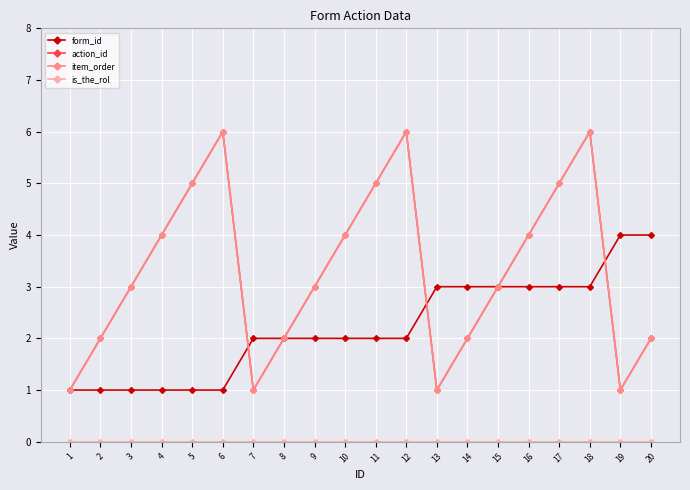

Reading left to right, transcribe all the data shown in this chart.

form_id: 1	1	1	1	1	1	2	2	2	2	2	2	3	3	3	3	3	3	4	4
action_id: 1	2	3	4	5	6	1	2	3	4	5	6	1	2	3	4	5	6	1	2
item_order: 1	2	3	4	5	6	1	2	3	4	5	6	1	2	3	4	5	6	1	2
is_the_rol: 0	0	0	0	0	0	0	0	0	0	0	0	0	0	0	0	0	0	0	0